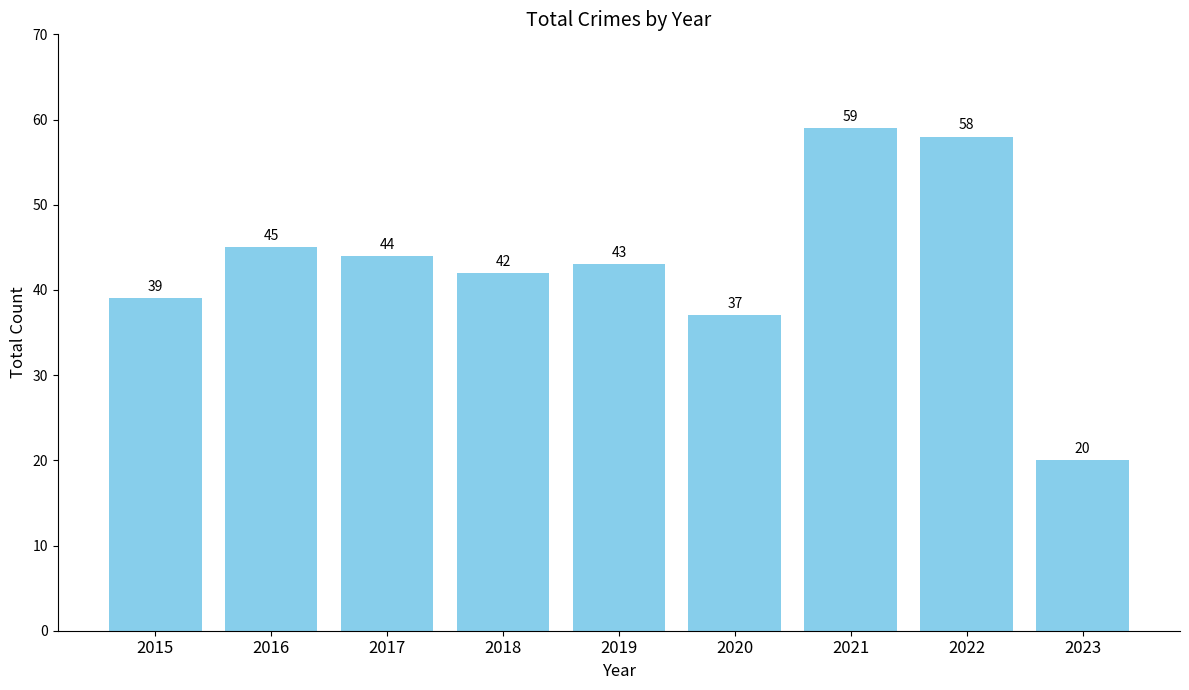

Rank the categories by value from lowest to highest.

2023, 2020, 2015, 2018, 2019, 2017, 2016, 2022, 2021